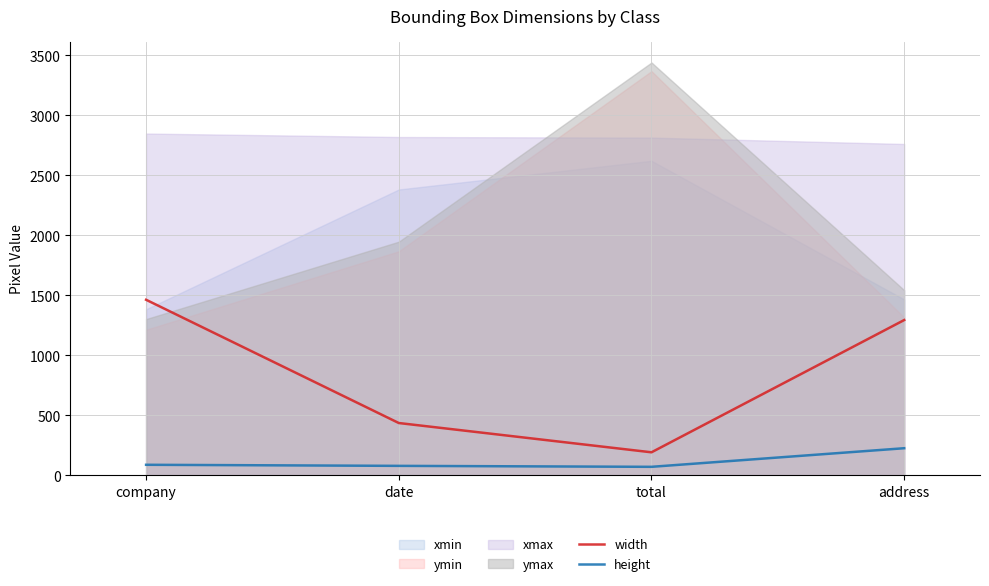

What is the sum of all height values?

468